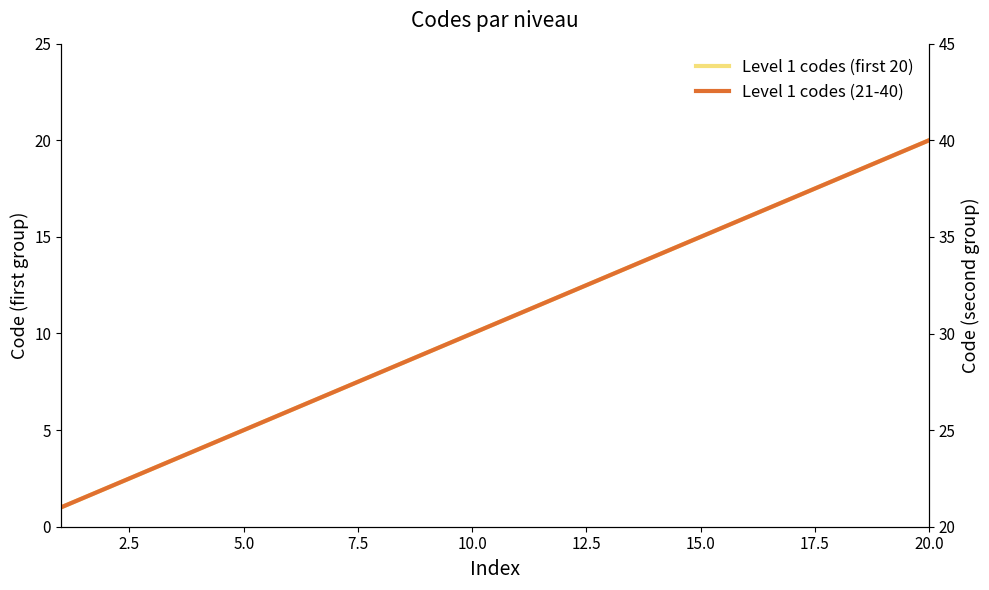

True or false: Level 1 codes (21-40) and Level 1 codes (first 20) intersect in this chart.

False